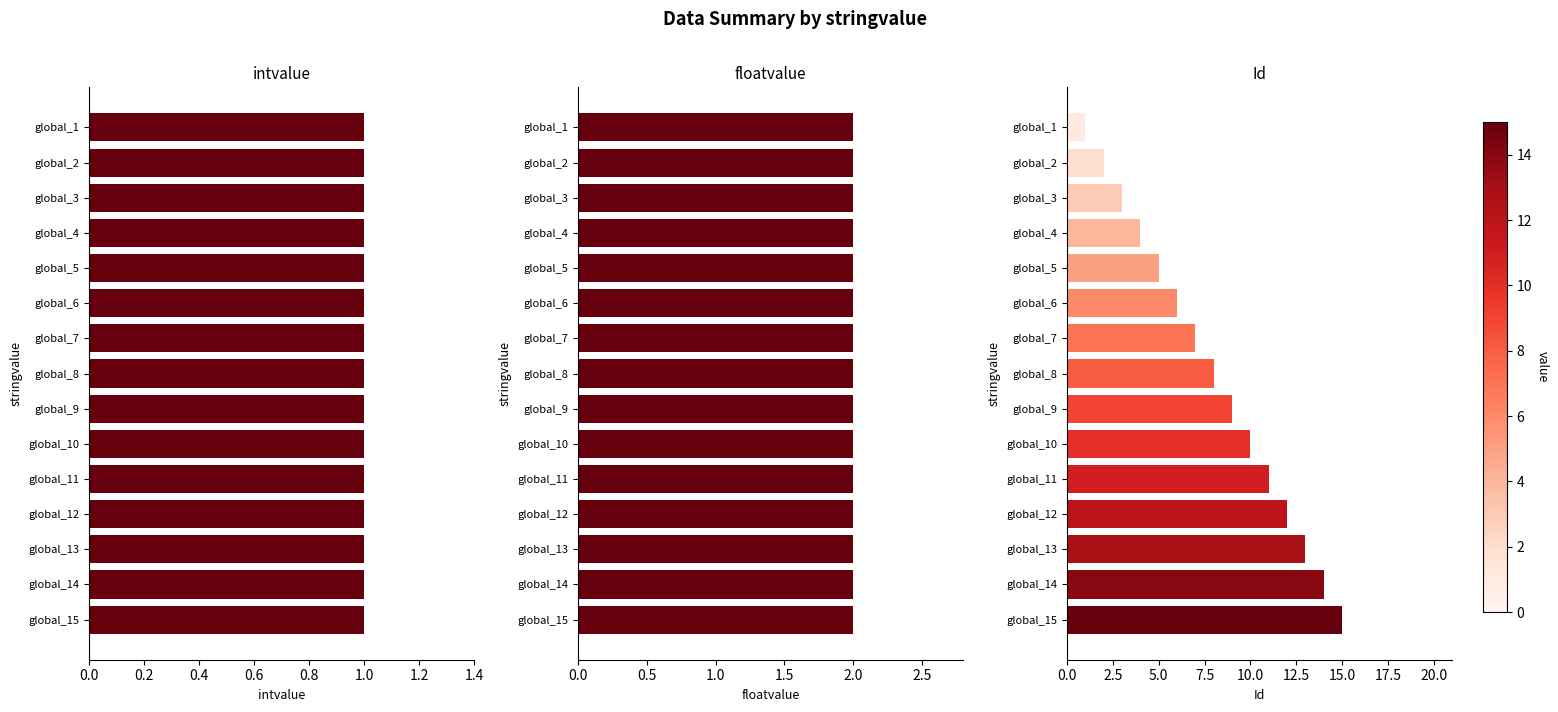

Which series has the largest range (max minus min)?

Id